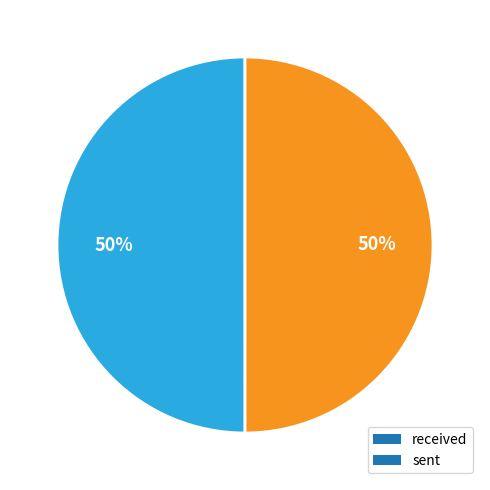

True or false: sent accounts for 58% of the total.

False